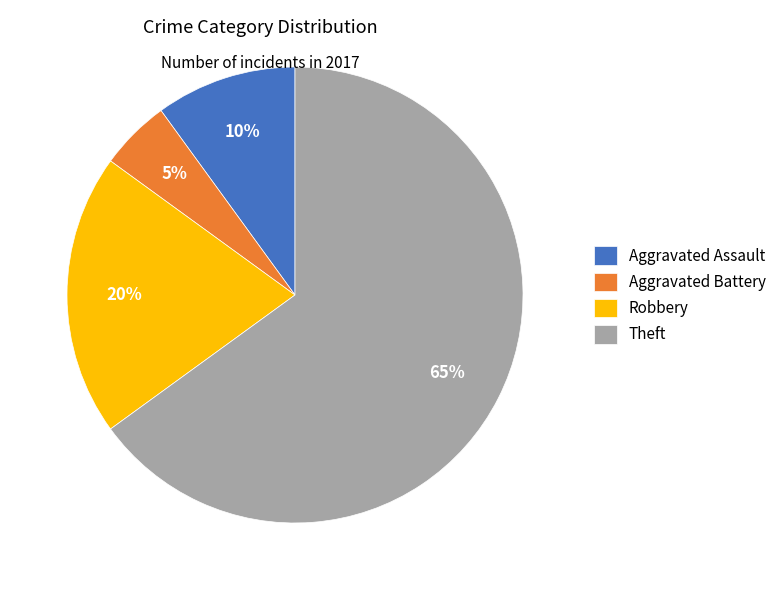

Combined, do Aggravated Battery and Aggravated Assault account for over 50%?

No